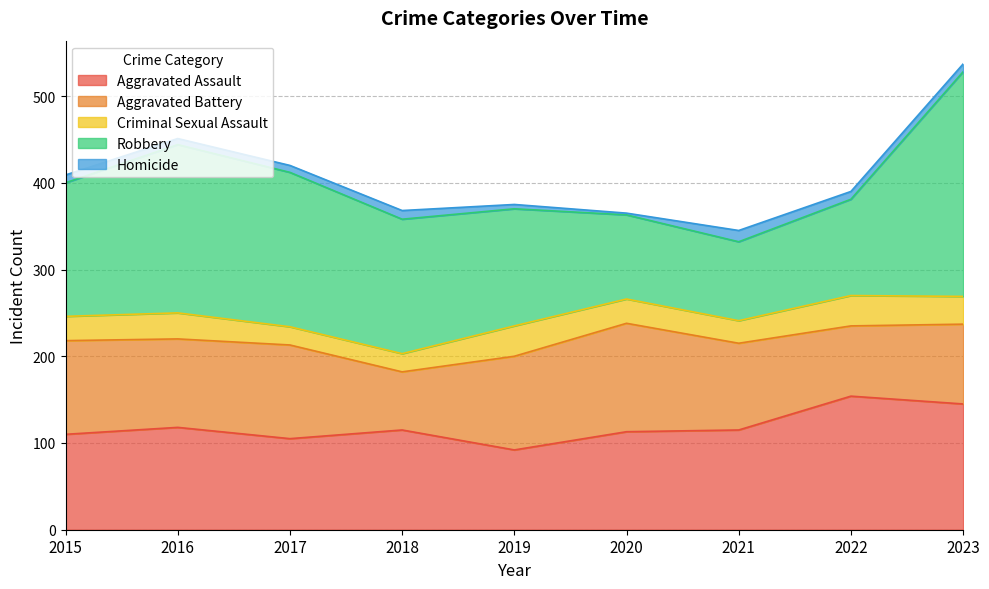

What is the value of the Criminal Sexual Assault point at the 5th from the left?

35